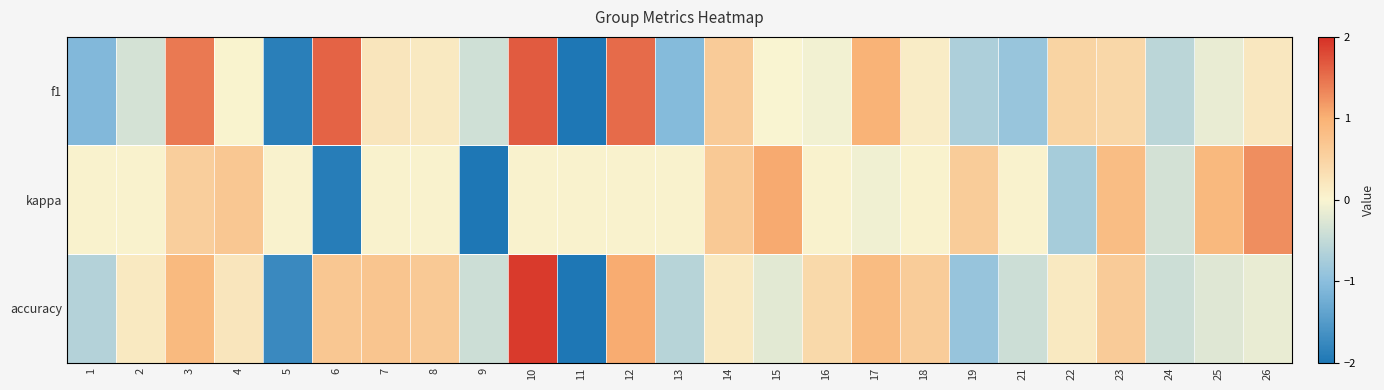

What is the smallest value displayed?

-2.0